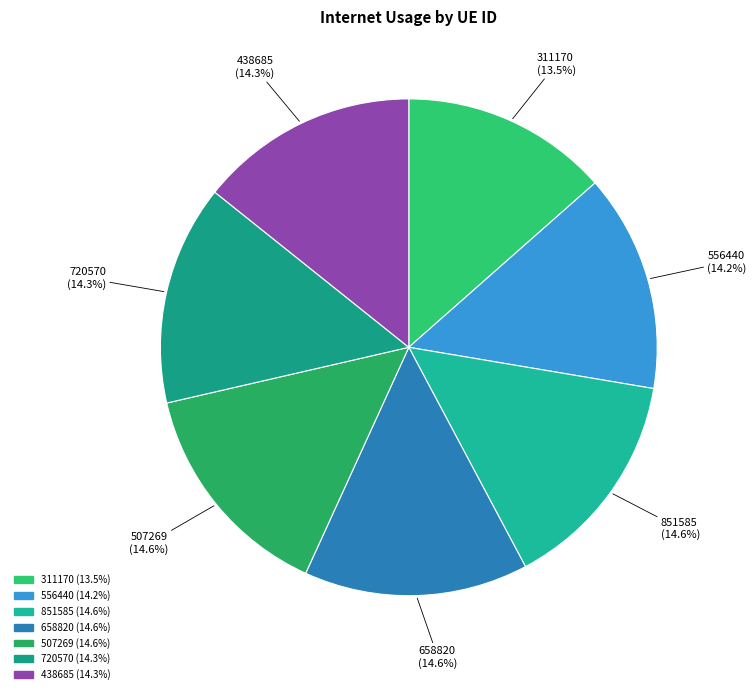

How many segments does this pie chart have?

7